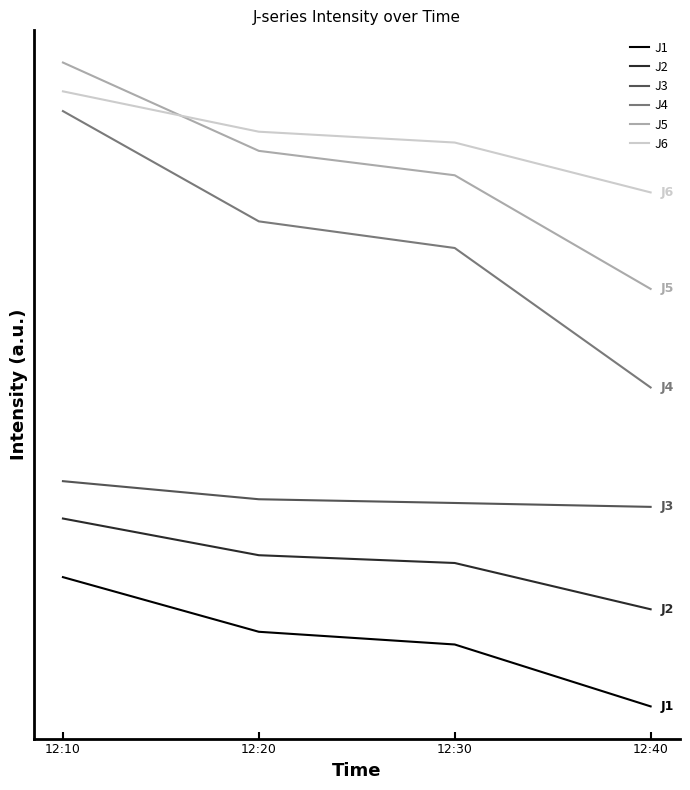

List the labels in order of J5 value, smallest first.

12:40, 12:30, 12:20, 12:10